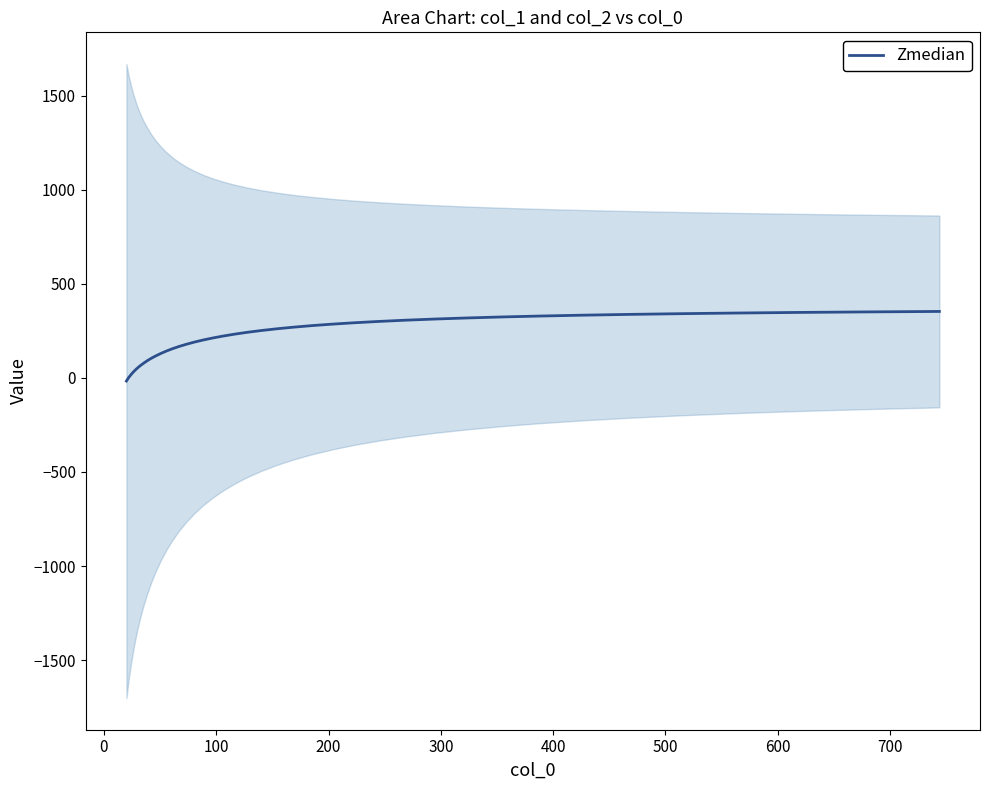

How many values are below 242?

20